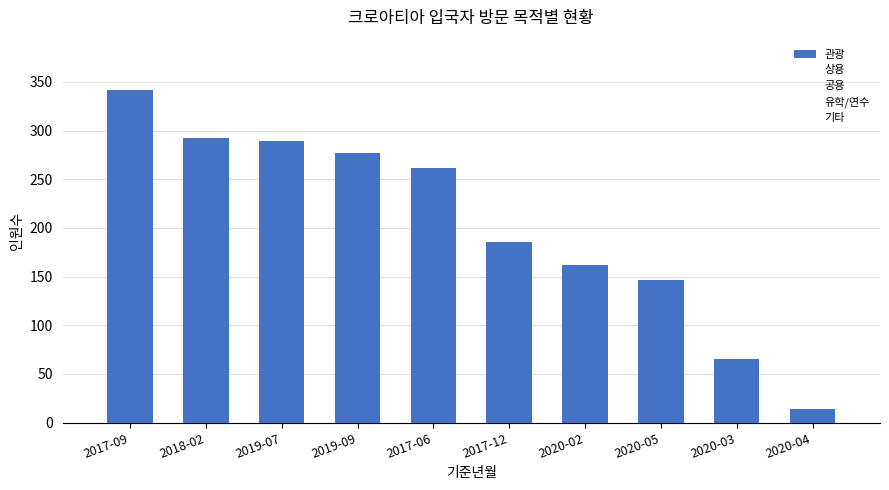

List the labels in order of 상용 value, smallest first.

2020-04, 2020-05, 2020-03, 2017-09, 2019-07, 2017-06, 2020-02, 2019-09, 2017-12, 2018-02